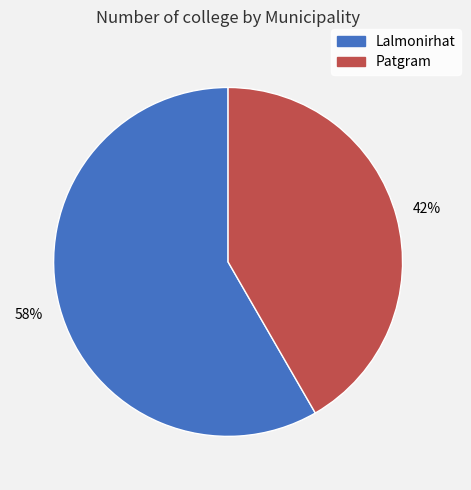

Which slice is the largest?

Lalmonirhat